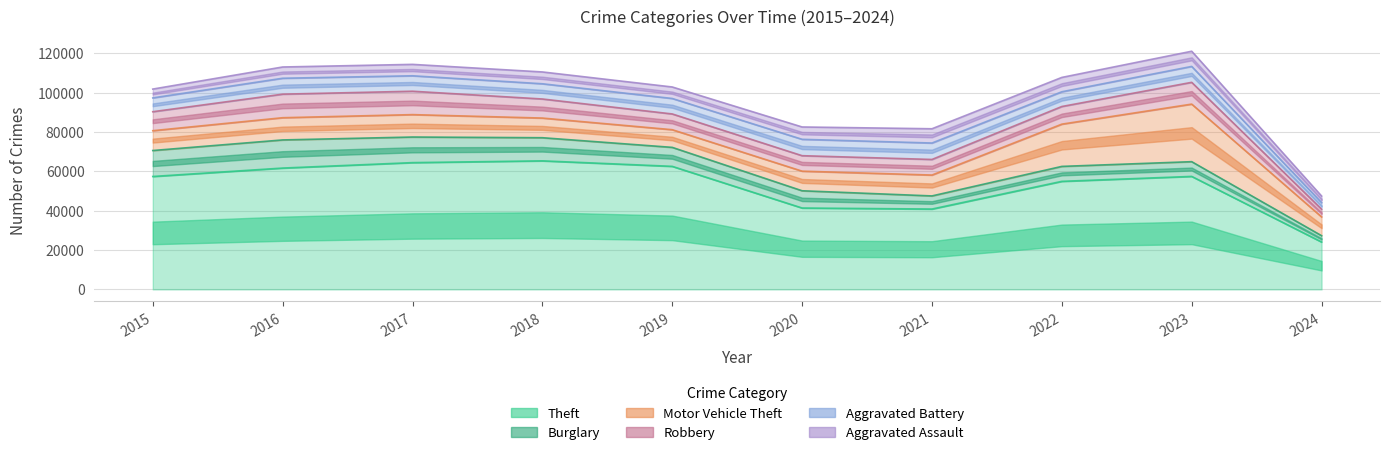

How many lines are shown in the chart?

6